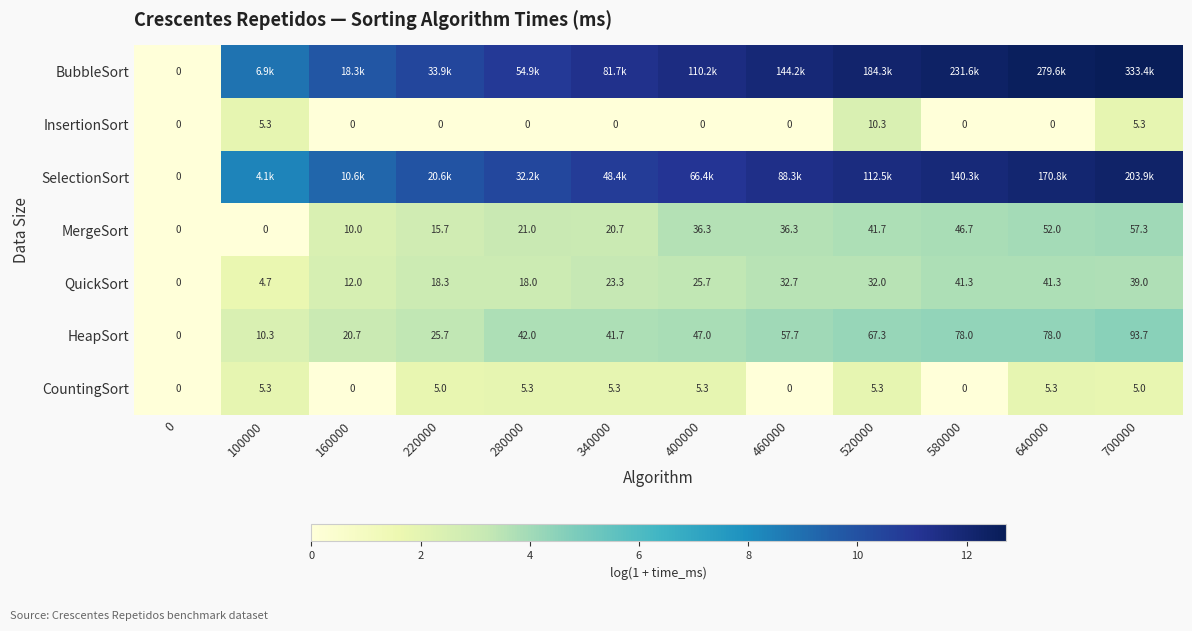

What is the maximum value for CountingSort?

1.8